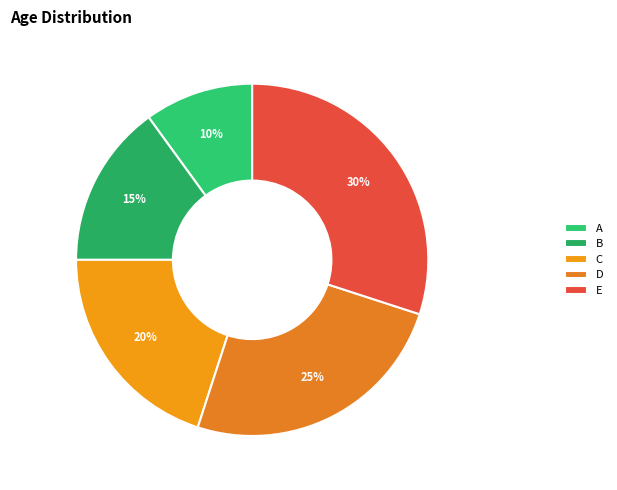

How many slices are in this pie chart?

5